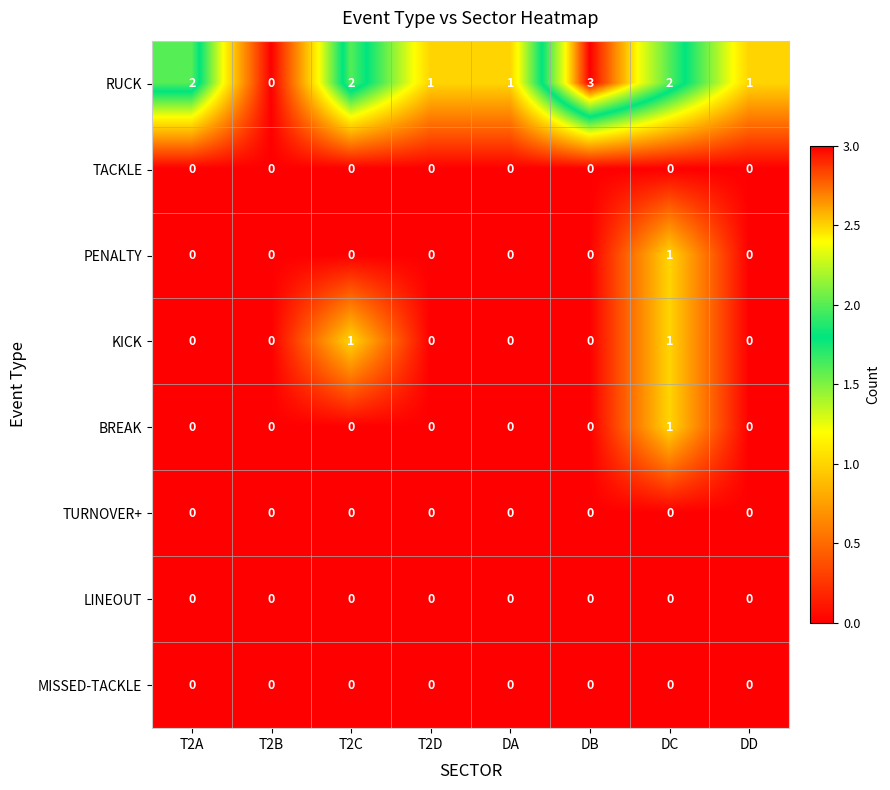

Which series has the largest range (max minus min)?

RUCK